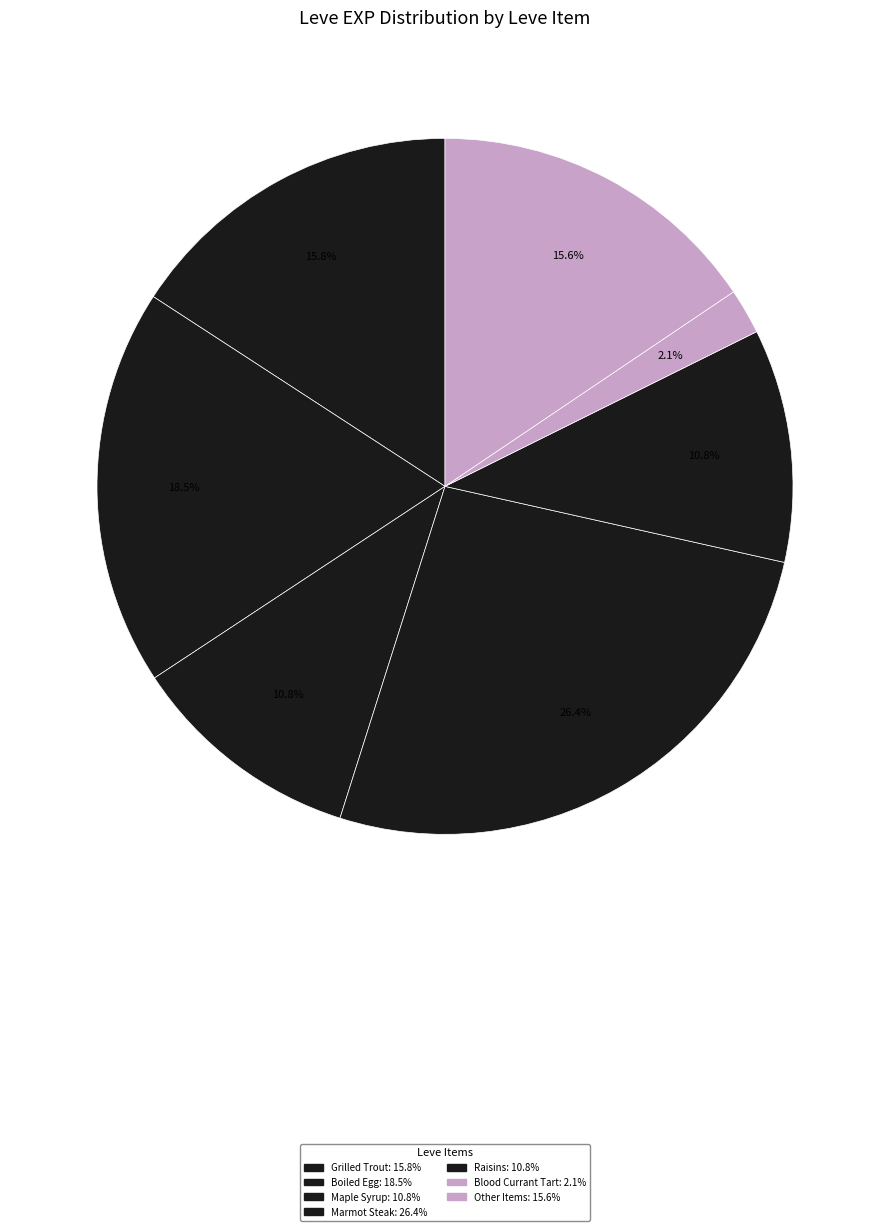

How many segments does this pie chart have?

7